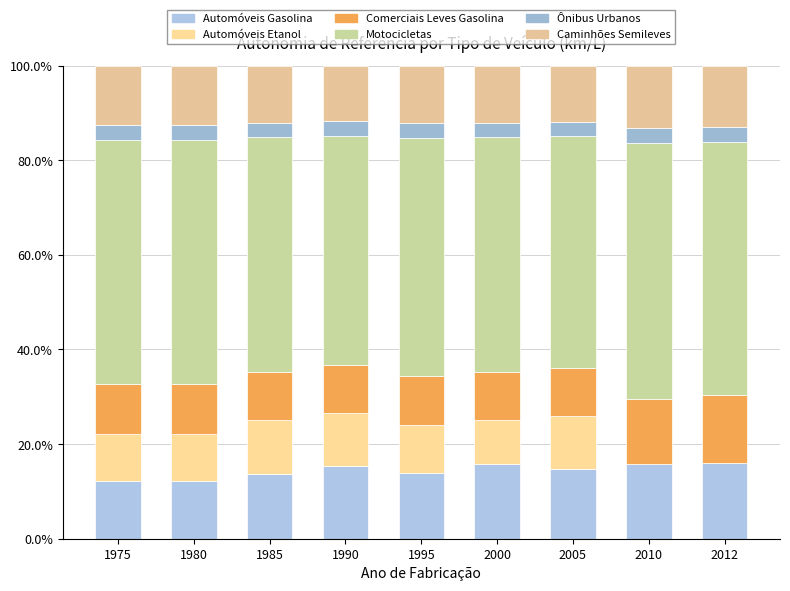

Between 1985 and 2010, which series saw the biggest shift?

Automóveis Etanol